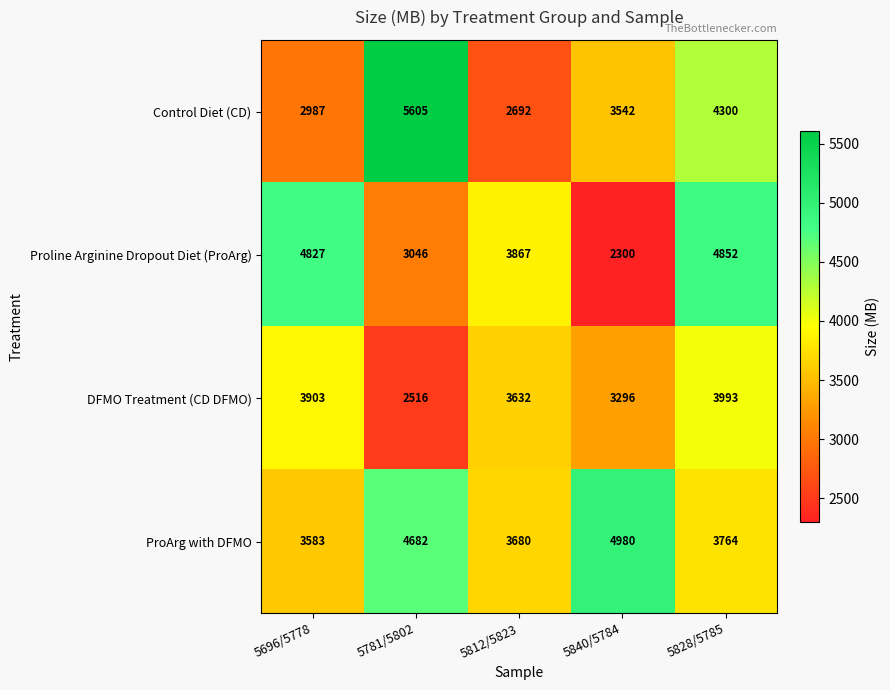

What is the total value across all series at 5828/5785?

16909